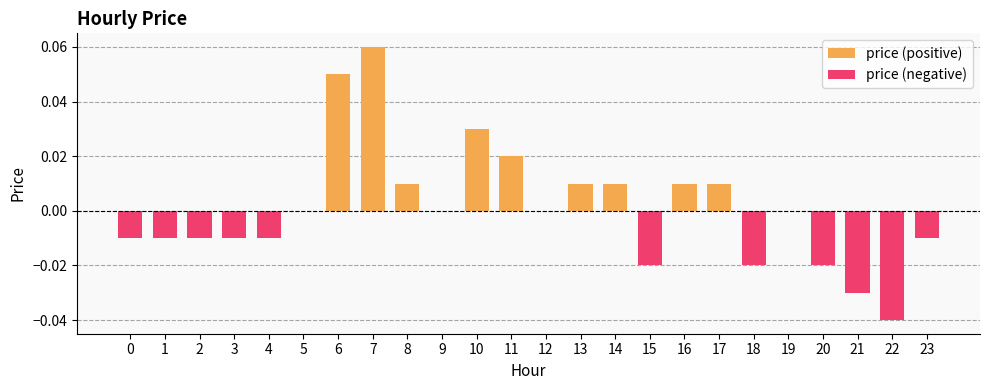

How many price (negative) values are between 0 and 1?

13